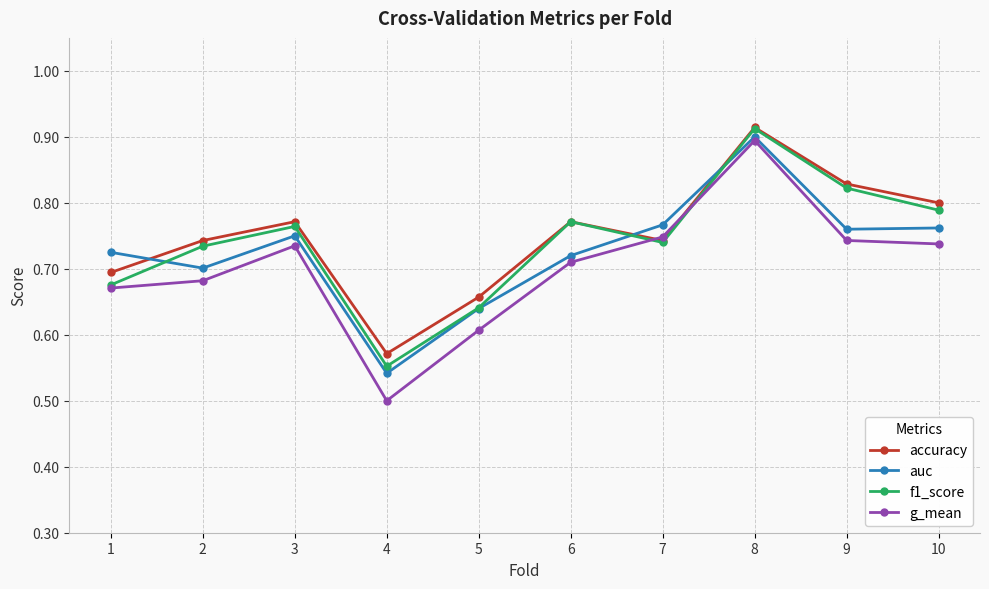

What is the sum of all g_mean values?

7.0